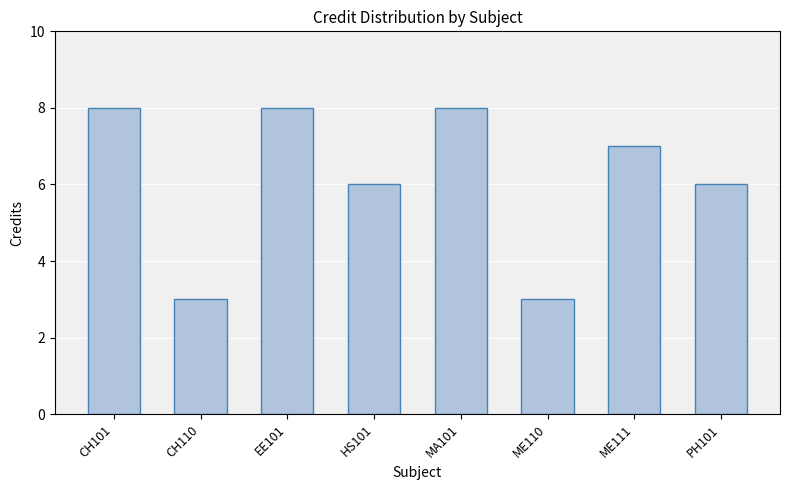

What is the label of the 4th bar from the right?

MA101